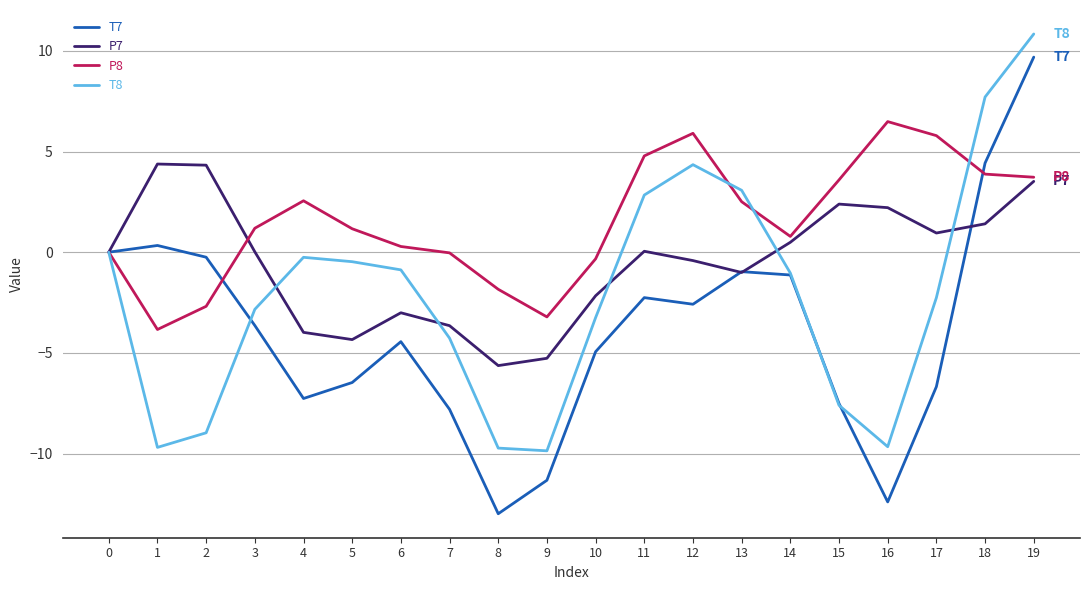

At which category does the chart reach its minimum across all series?

8